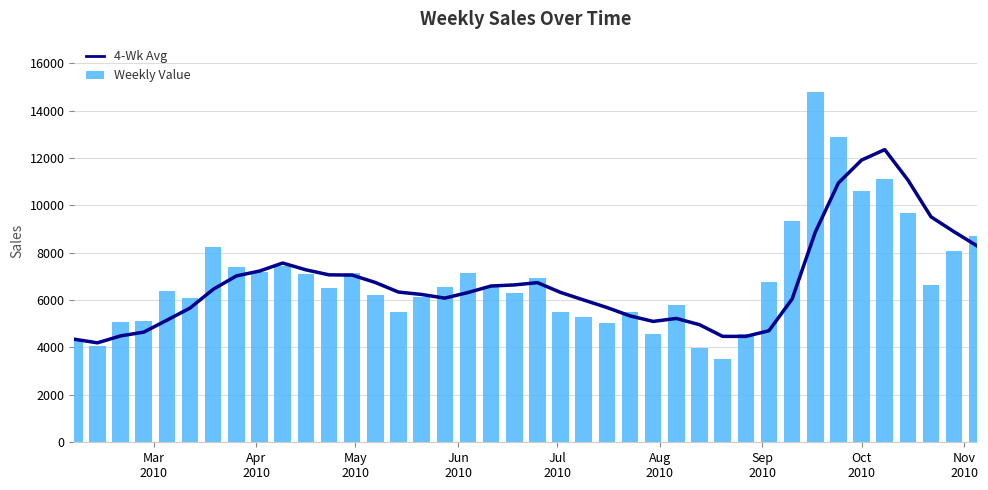

How many categories are shown in the chart?

40